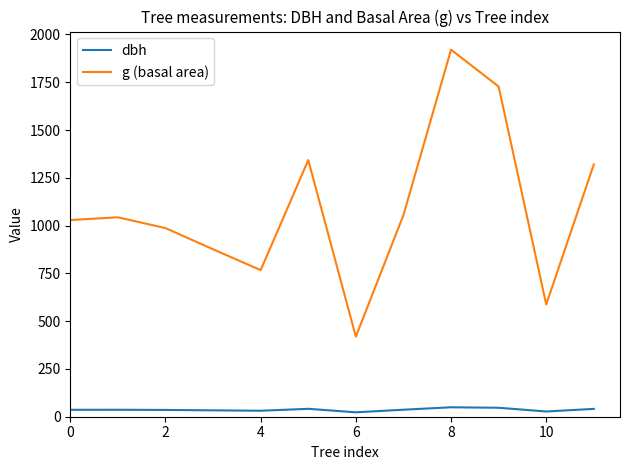

Which series has the largest range (max minus min)?

g (basal area)